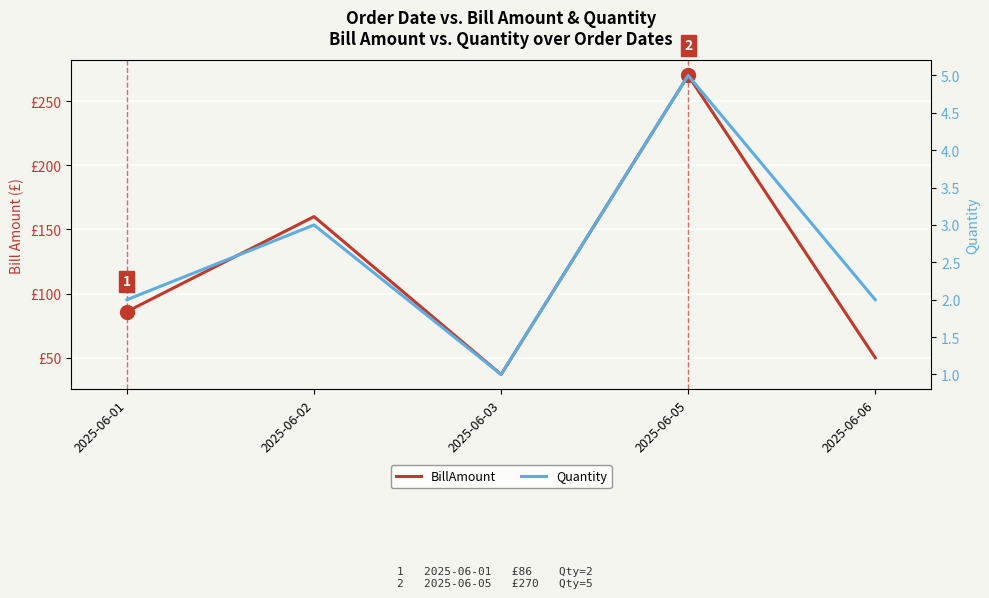

What is the value of the Quantity point at the 1st from the left?

2